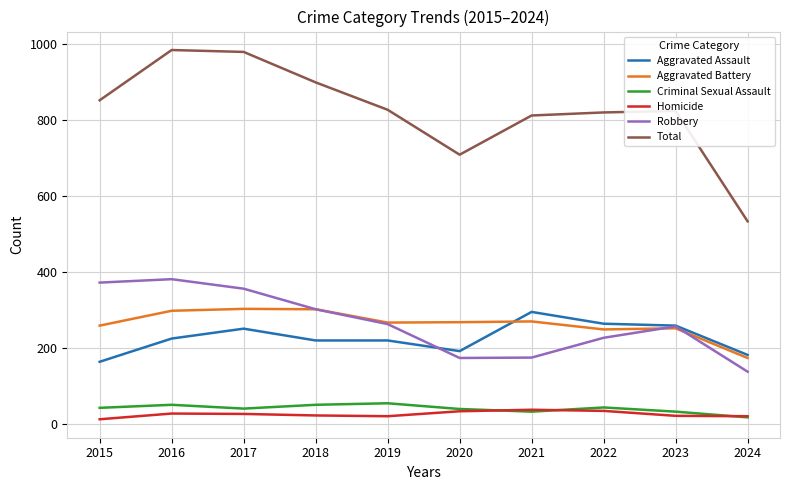

True or false: Robbery has more than 2 interior local peaks.

False